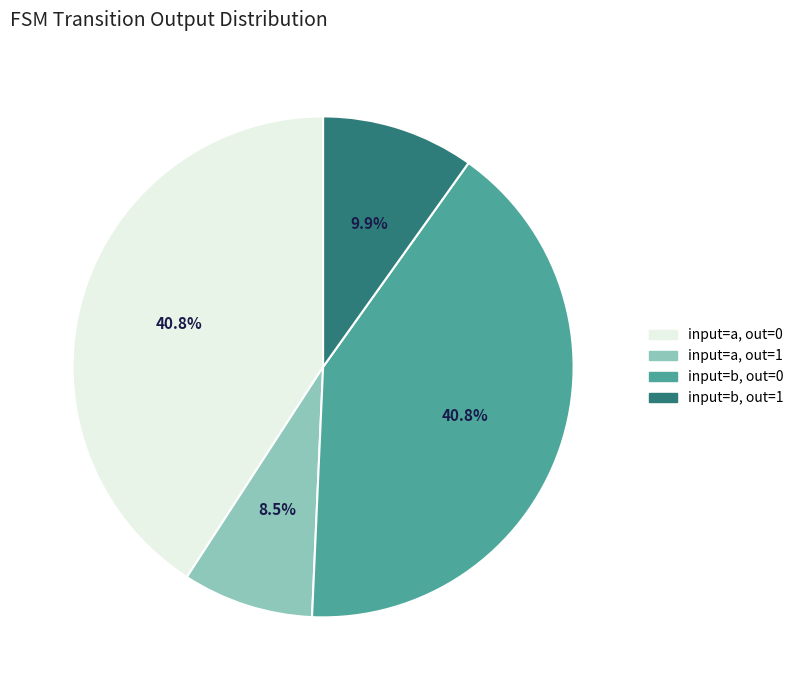

What is the smallest slice in the pie chart?

input=a, out=1